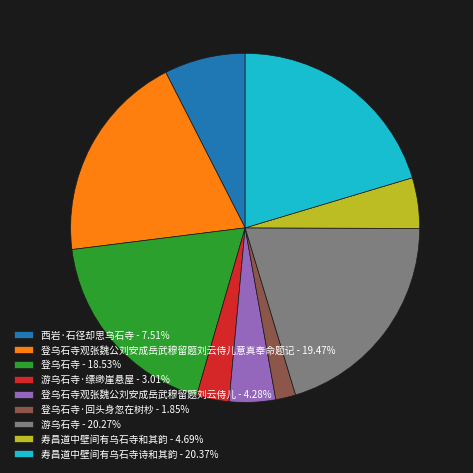

Count the number of slices in the pie.

9